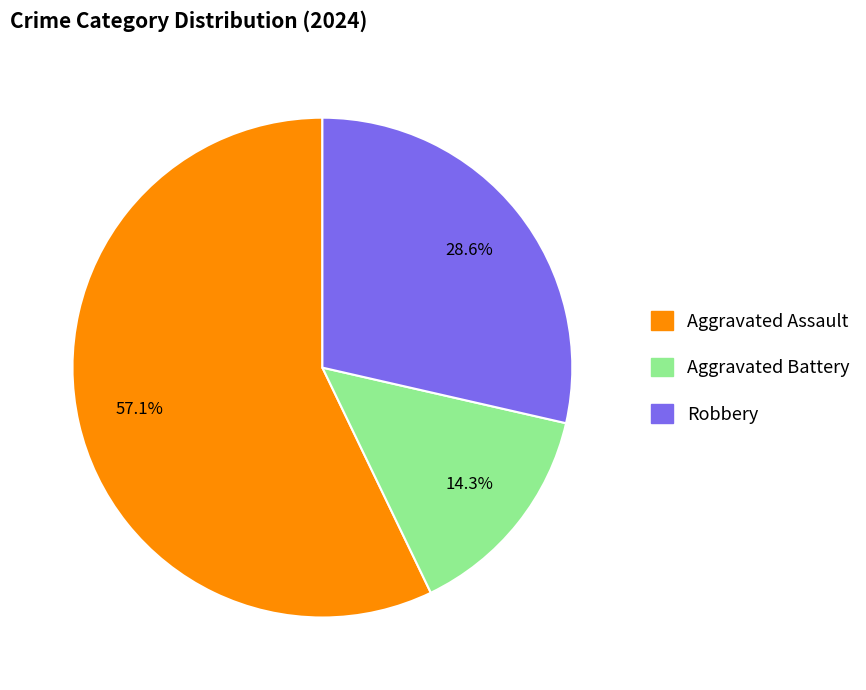

To the nearest percent, what percentage of the pie is Aggravated Battery?

14%